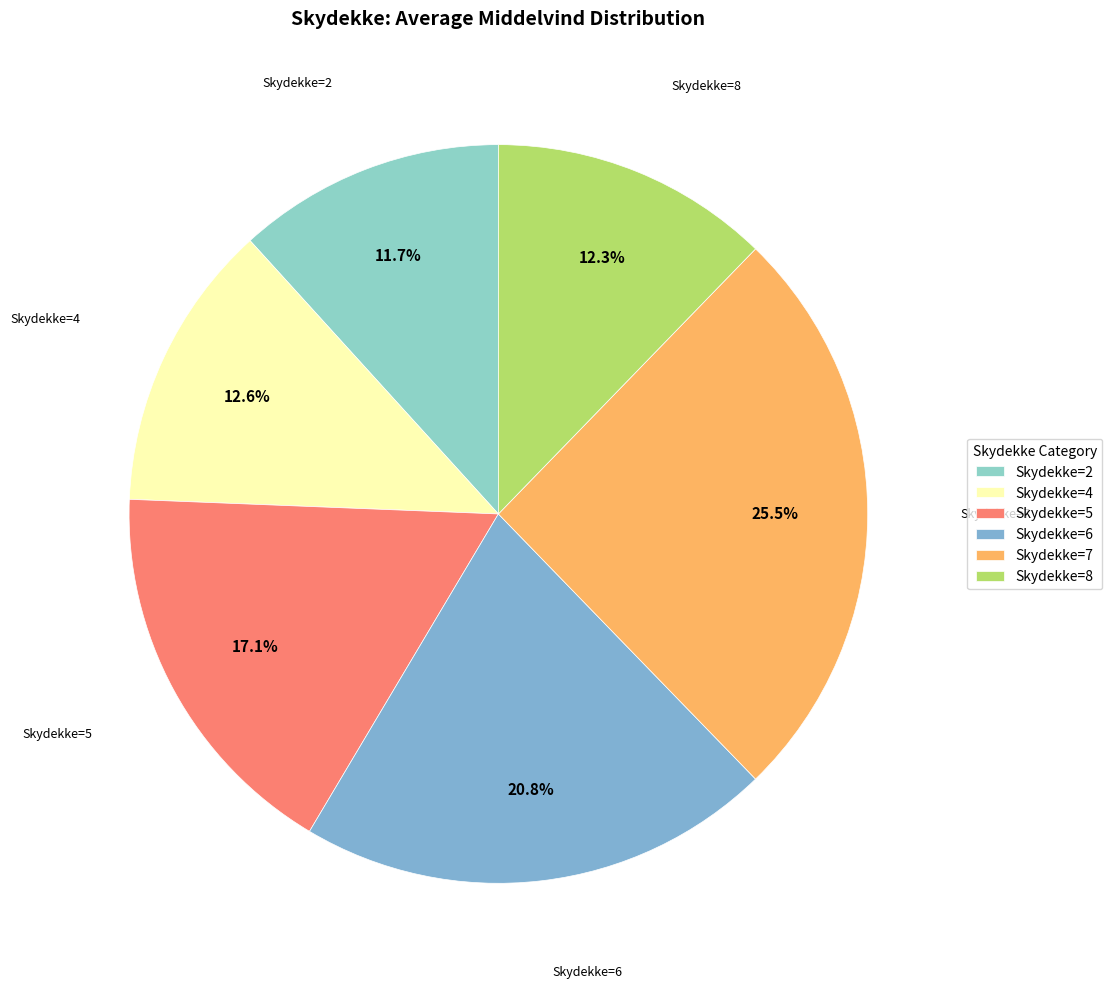

Does any single category account for the majority?

No